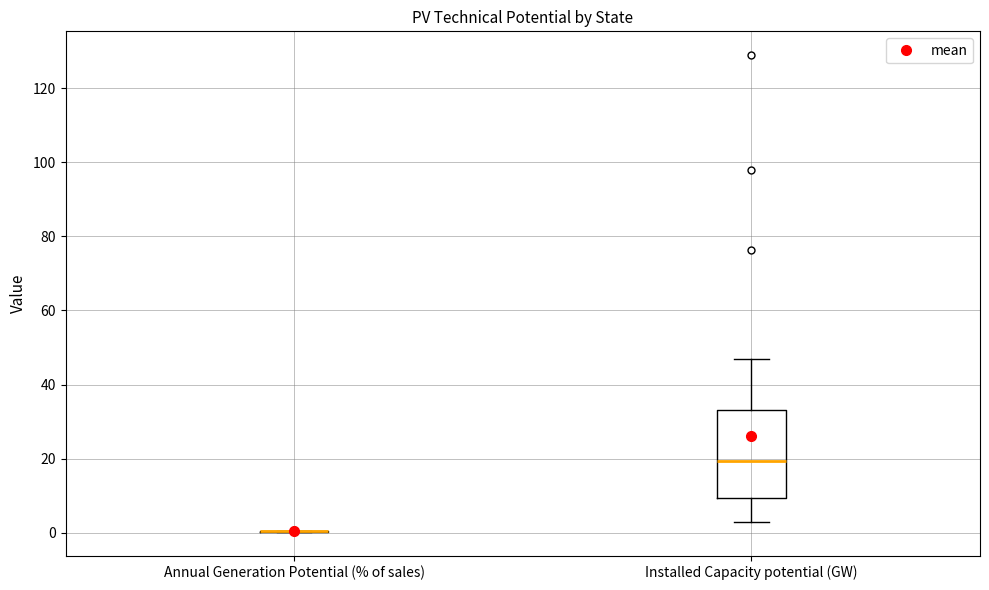

Comparing the boxes themselves (not the whiskers), which one is the tallest?

Installed Capacity potential (GW)